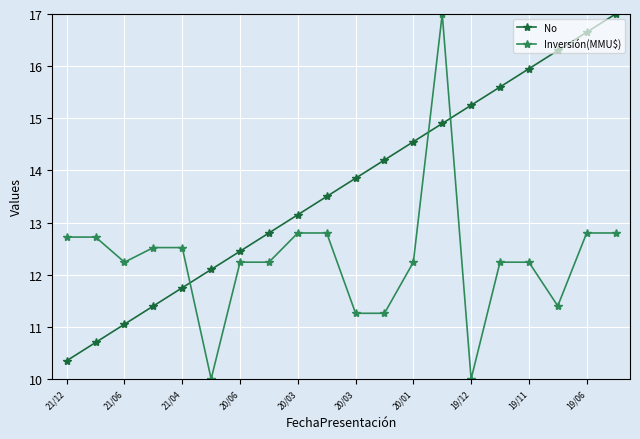

What is the minimum value shown in the chart?

10.0